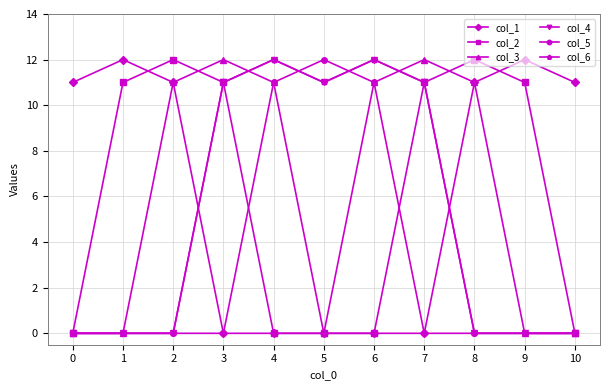

What is the total value across all series at 4?

46